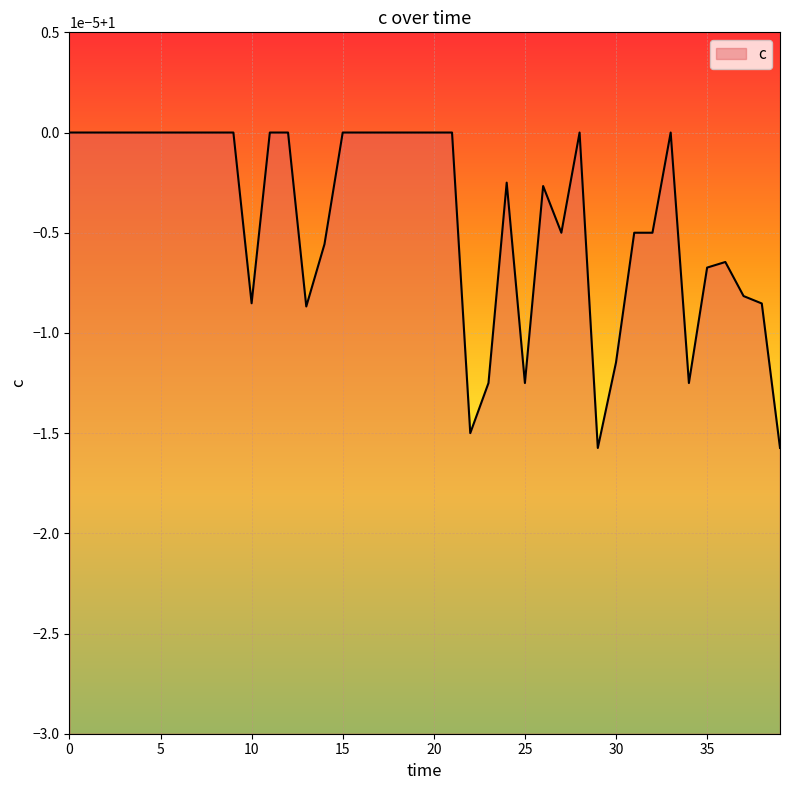

At which category does the chart reach its minimum across all series?

29